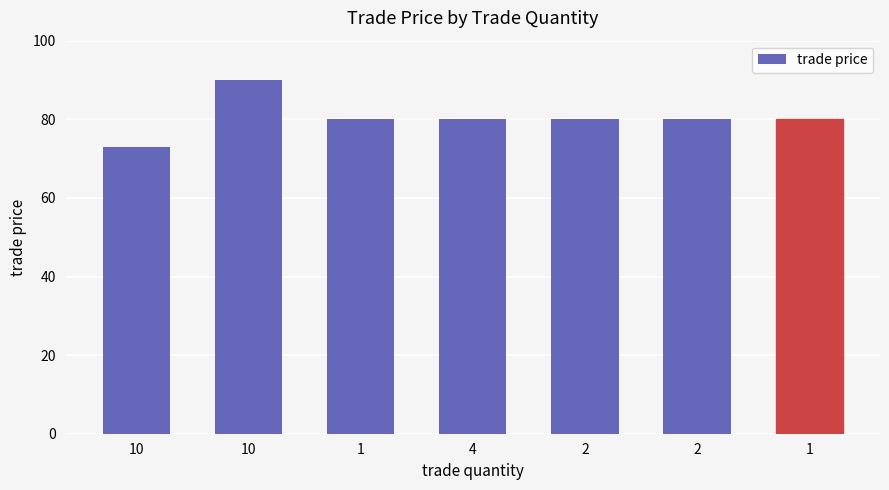

Approximately how many times larger is the value at 1 compared to 1?

1.0